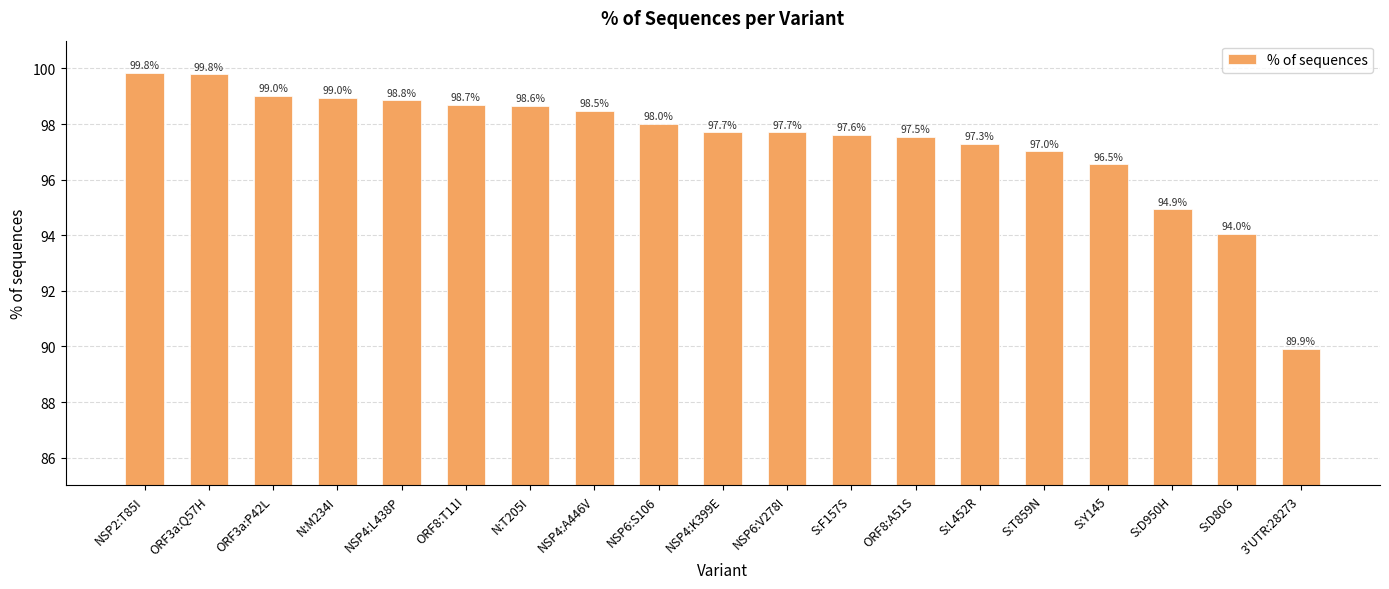

Which has a higher value, 3'UTR:28273 or S:F157S?

S:F157S